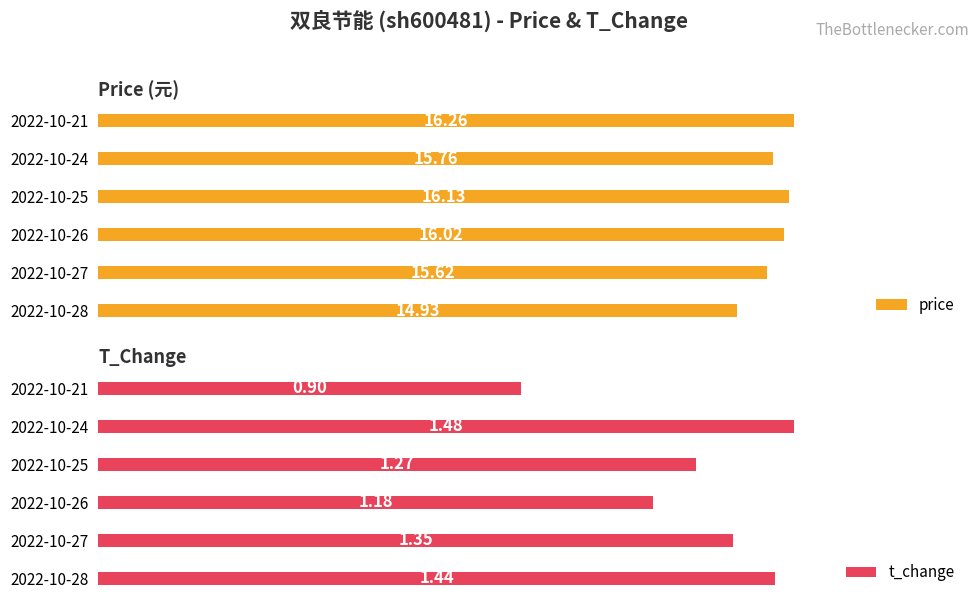

At which label does t_change reach its minimum?

2022-10-21